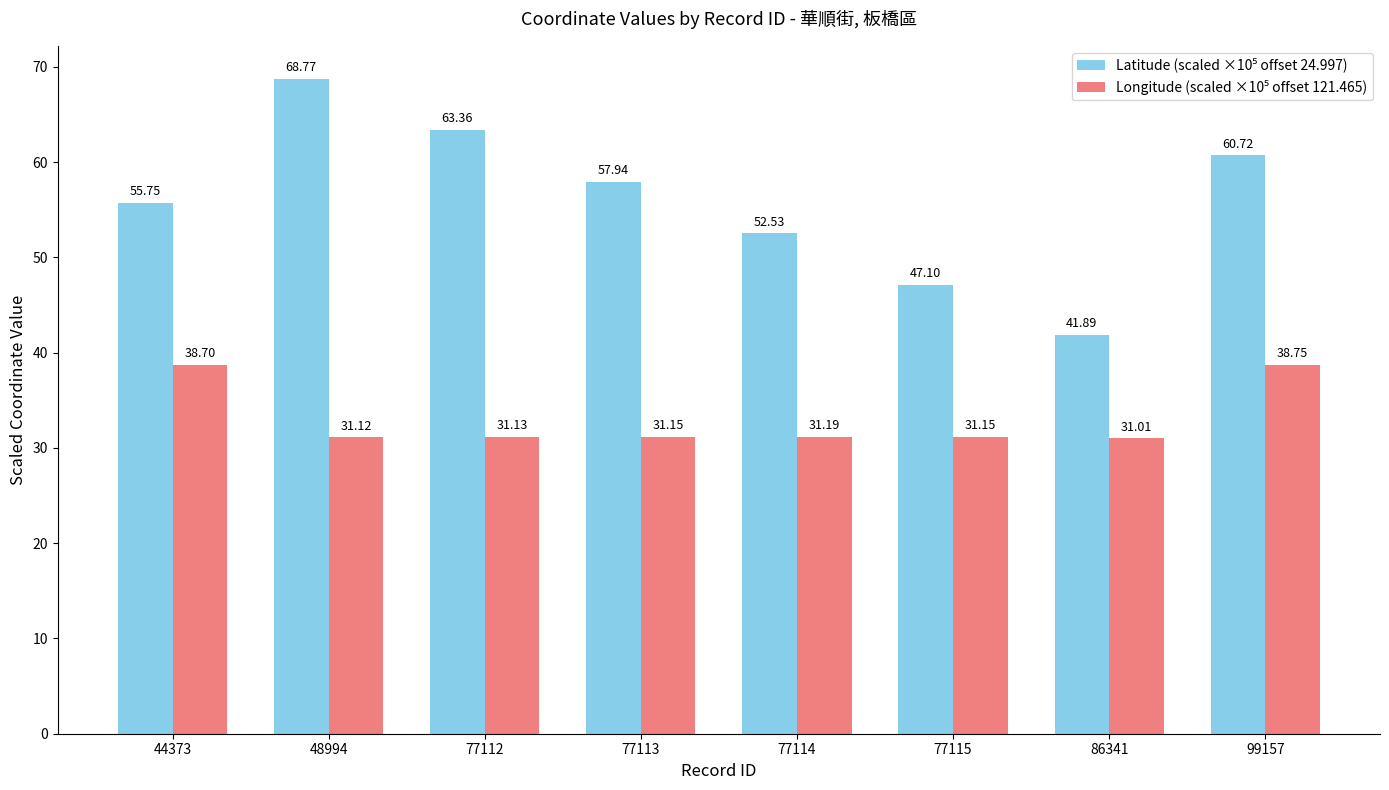

What is the total value across all series at 99157?

99.5